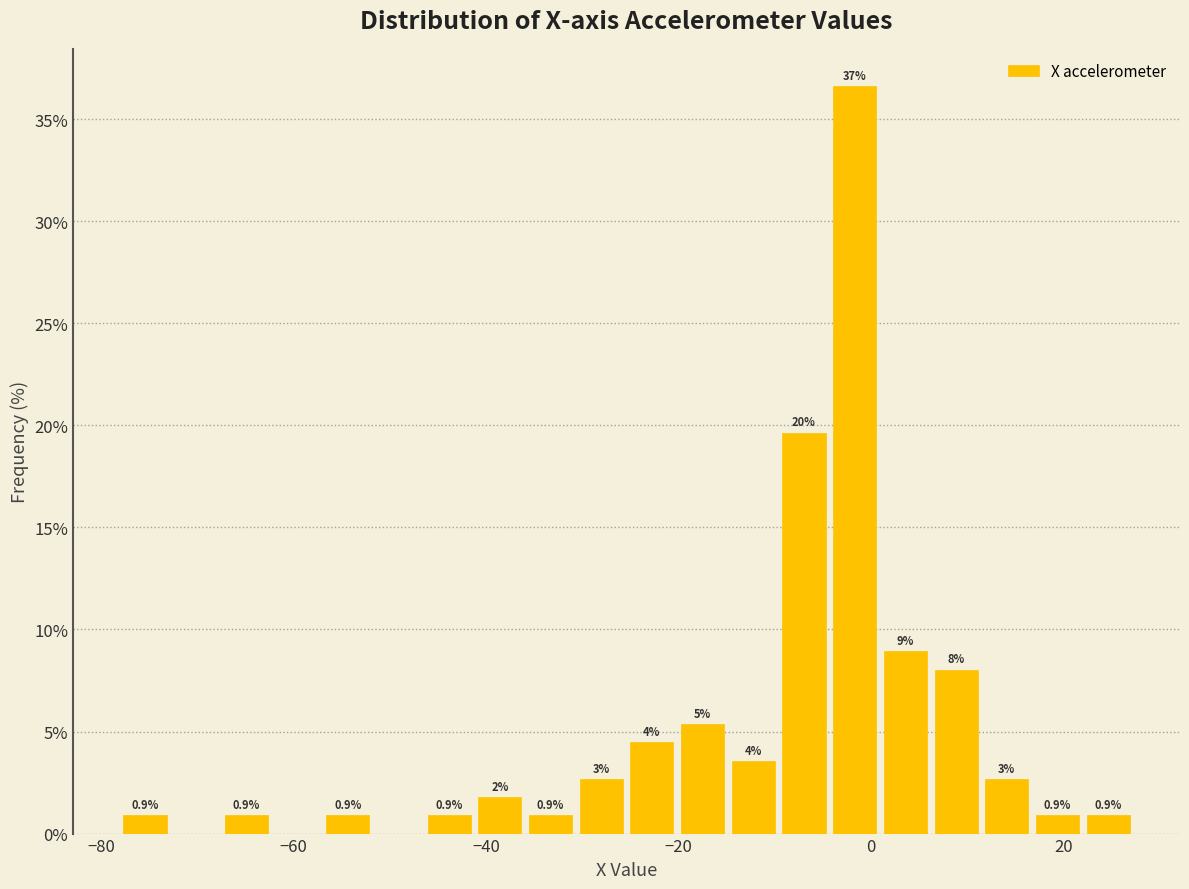

Around what value on the x-axis is the tallest bar? Give the approximate position of its centre, as read against the axis.

-2